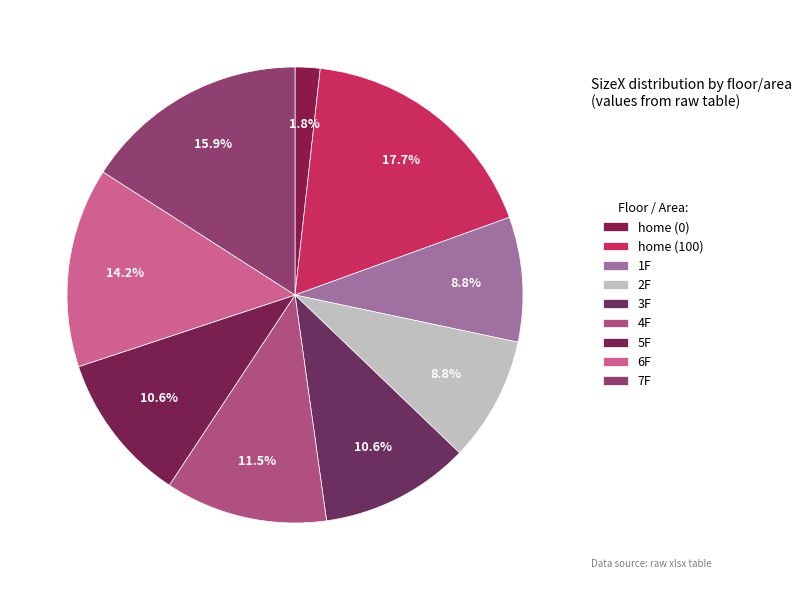

How many segments does this pie chart have?

9